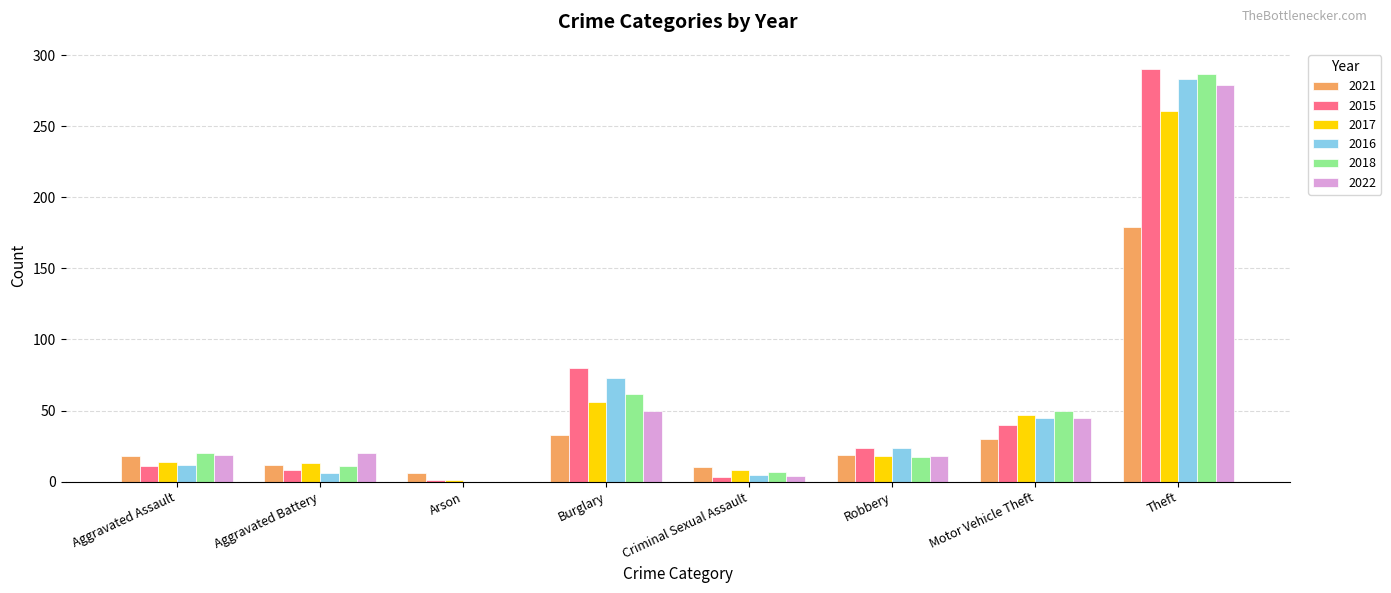

Does the chart contain stacked bars?

No